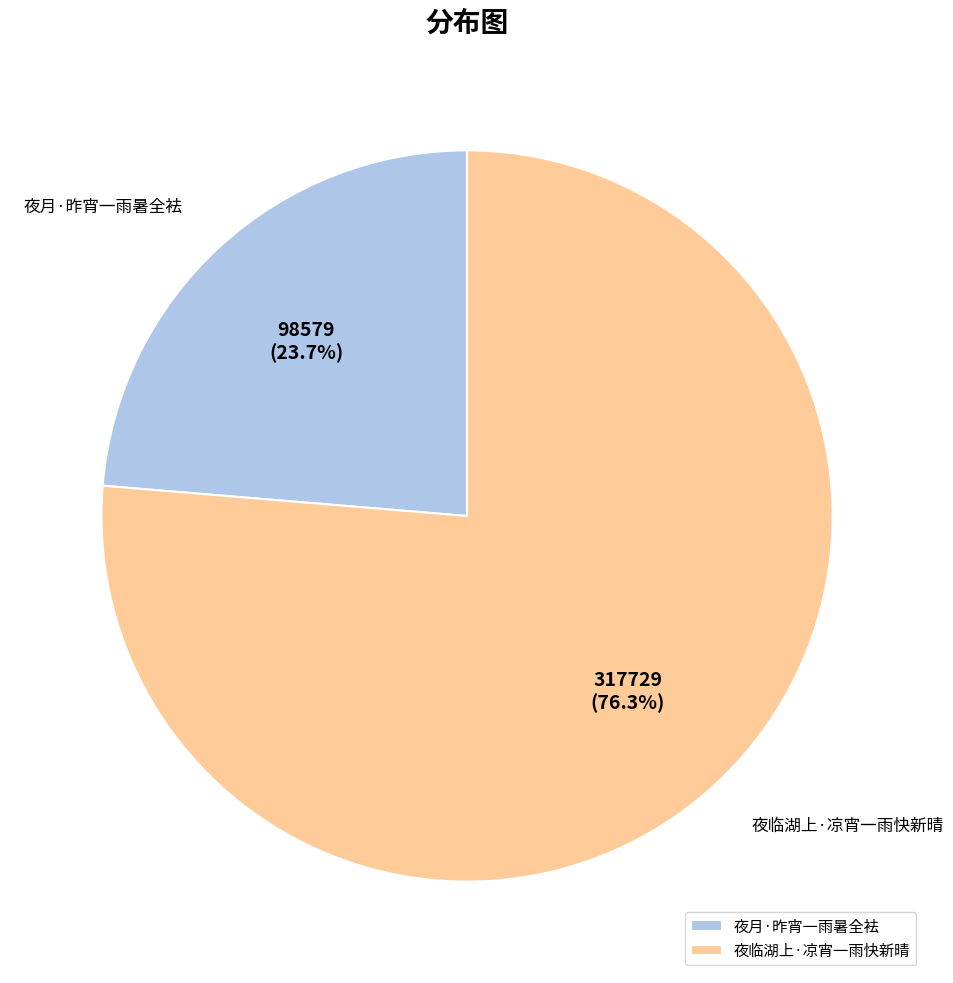

How many slices are in this pie chart?

2